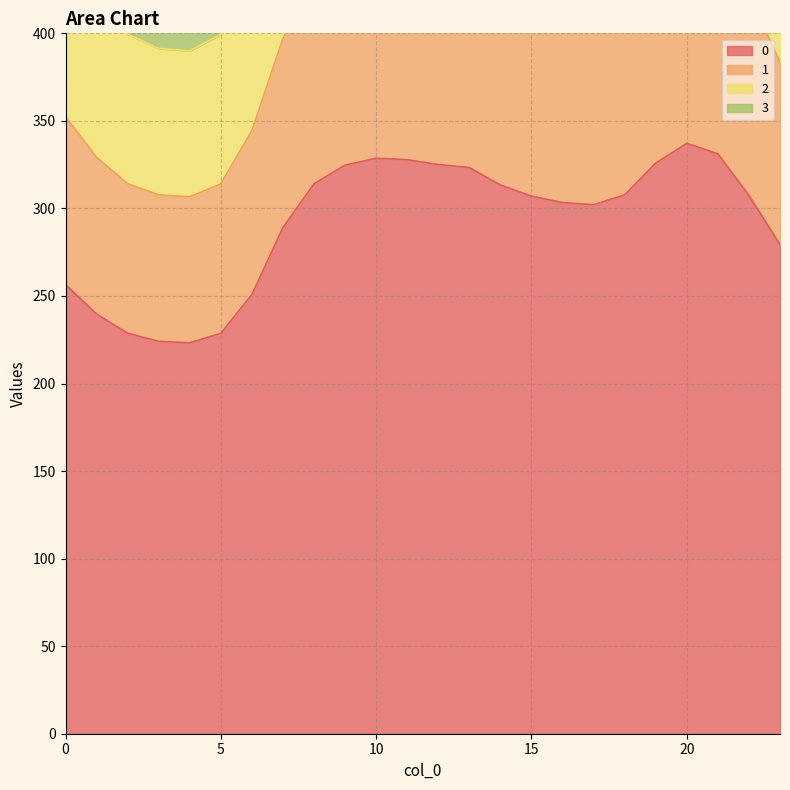

What is the minimum value shown in the chart?

223.3